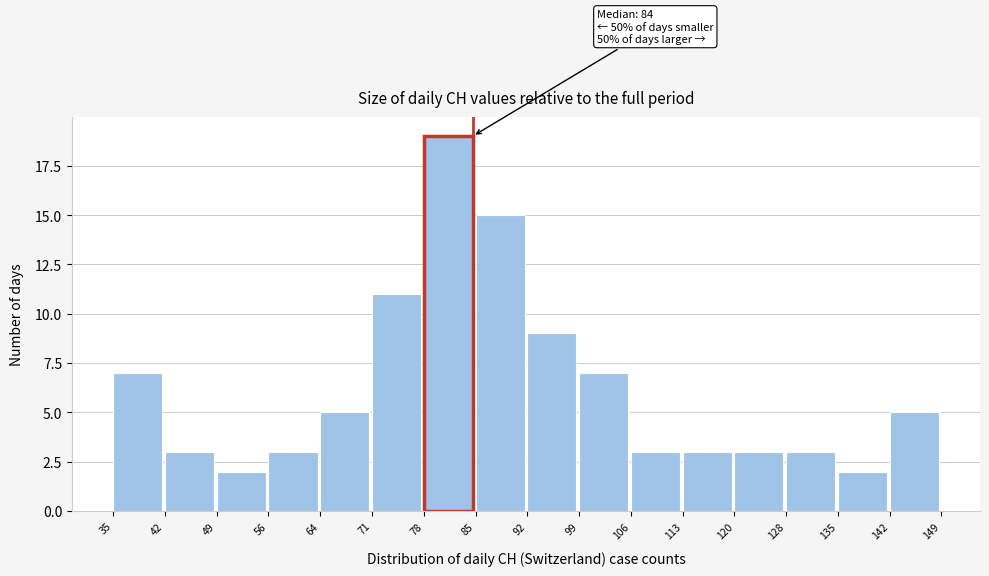

Which range on the x-axis has the tallest bar?

78 to 85